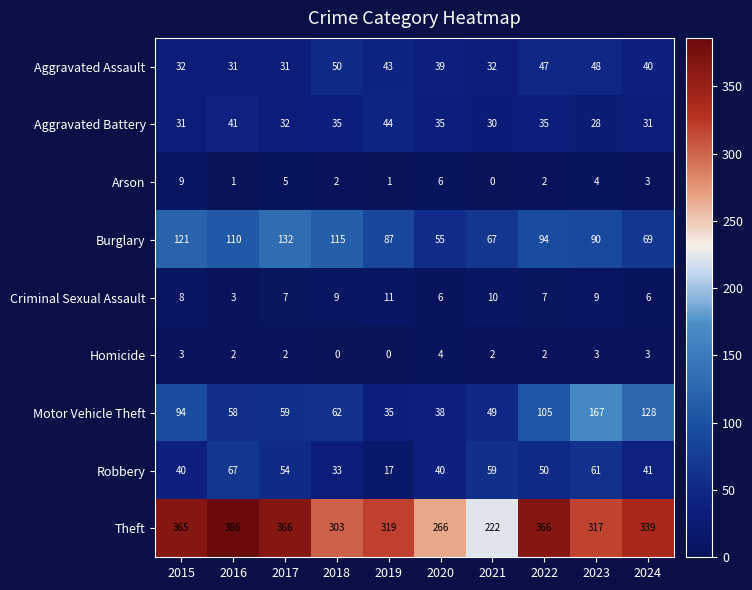

True or false: Aggravated Assault has a value of 23 at 2018.

False